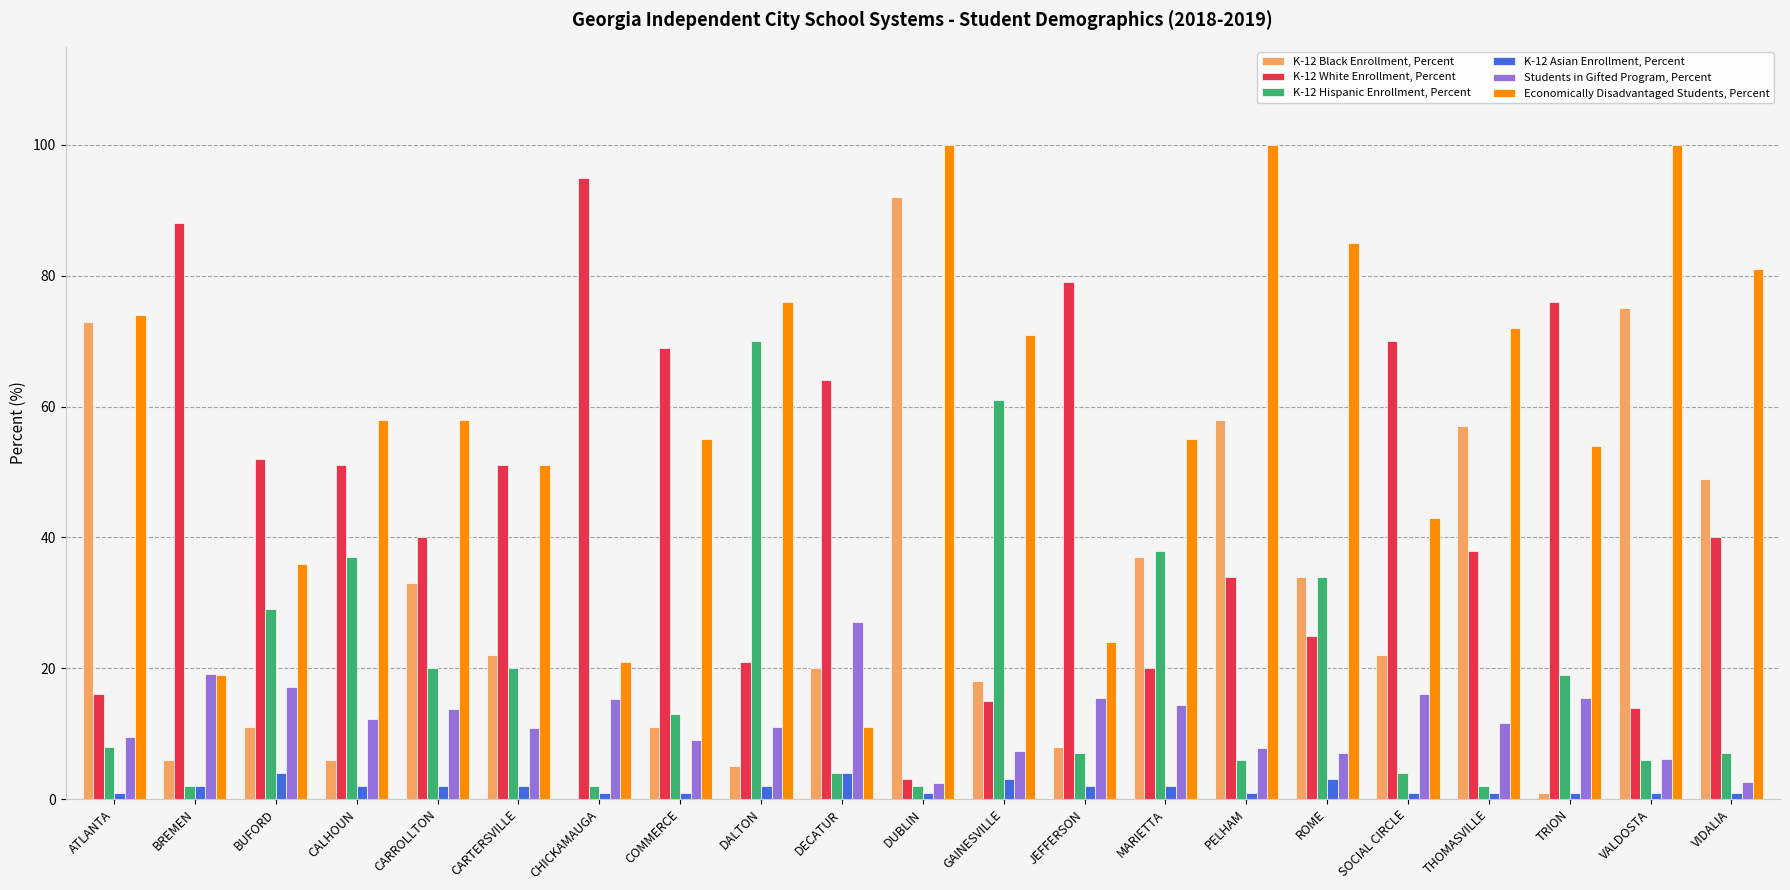

The value of K-12 Black Enrollment, Percent at BUFORD is 11.0. True or false?

True